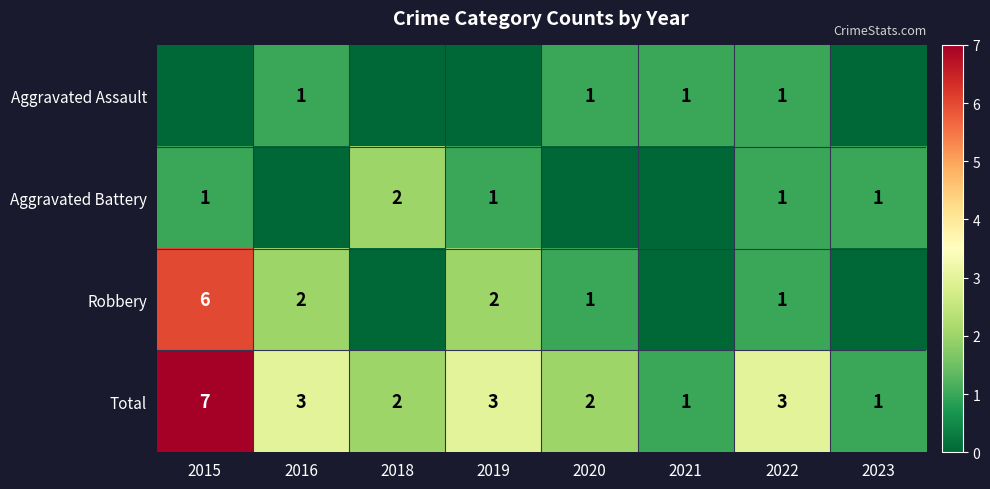

Is it true that Robbery equals 2 at 2016?

True